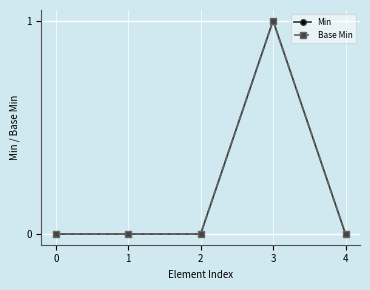

Reading left to right, what are all the values shown in this chart?

Min: 0	0	0	1	0
Base Min: 0	0	0	1	0